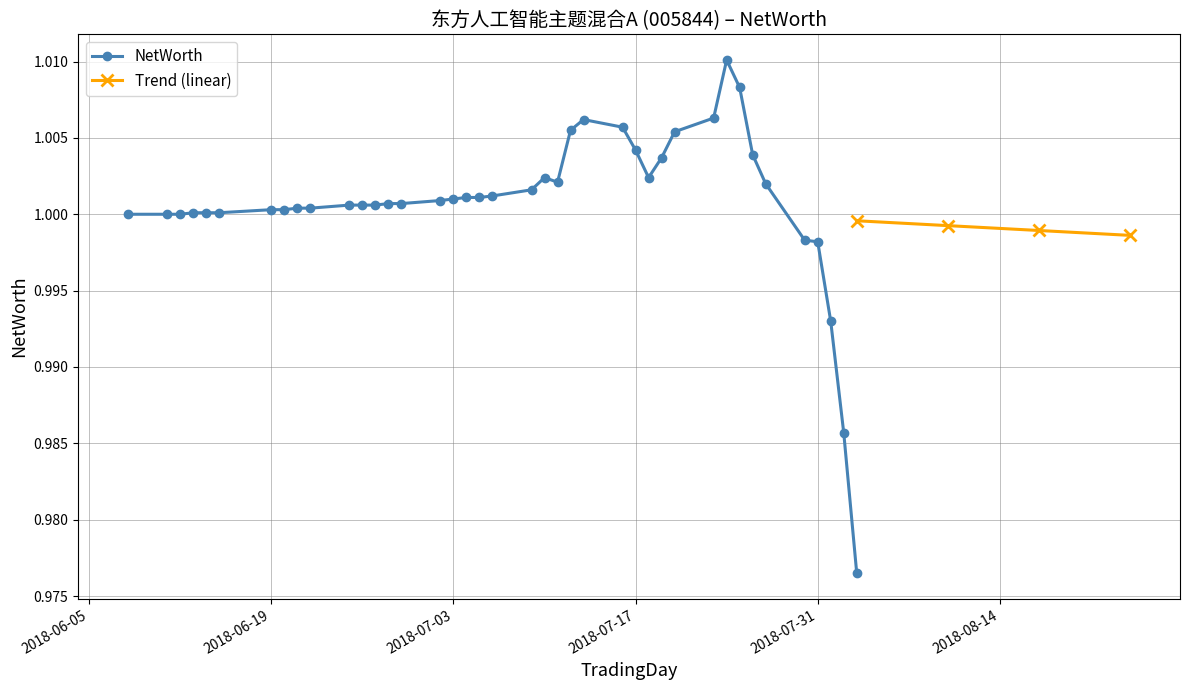

The value at 2018-06-15 is 1.0. True or false?

True